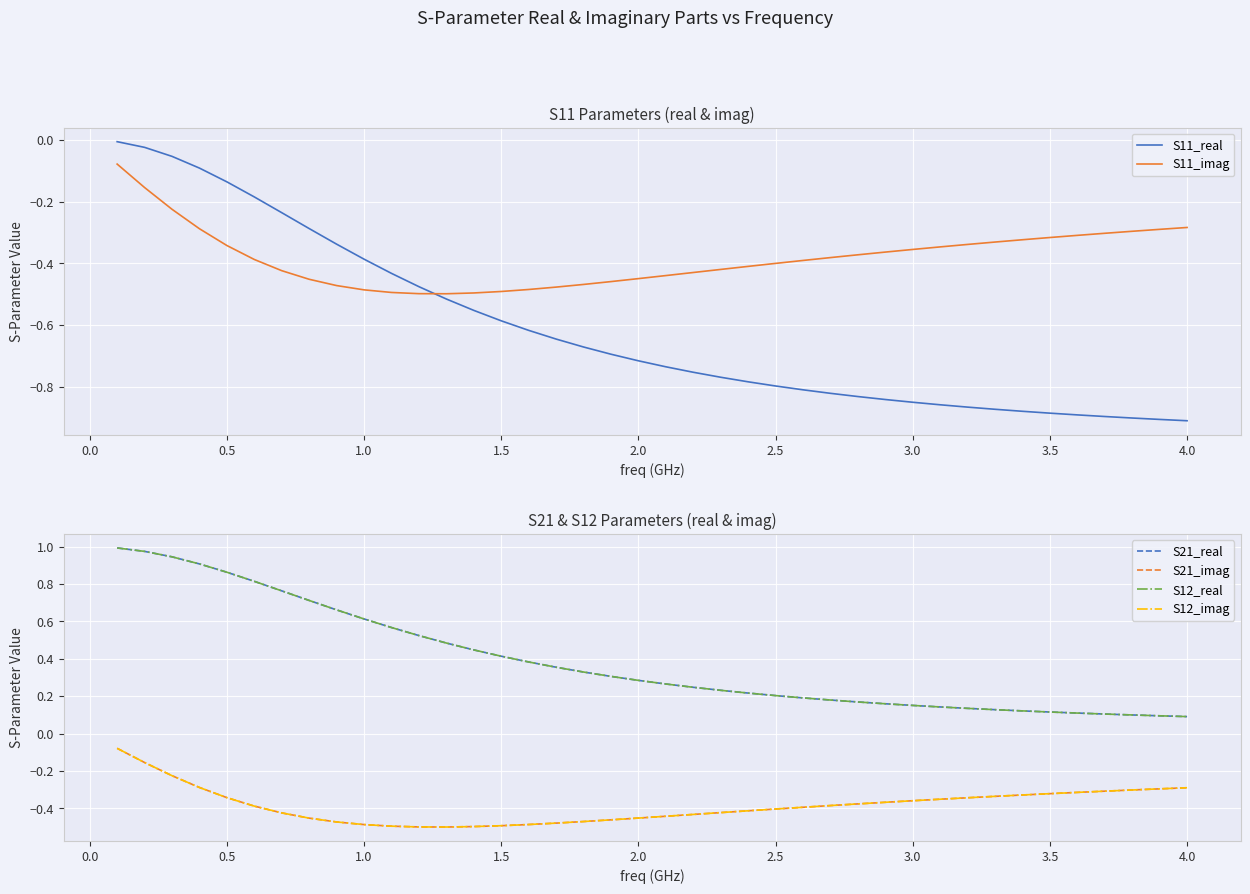

Which series has the widest spread of values?

S21_real